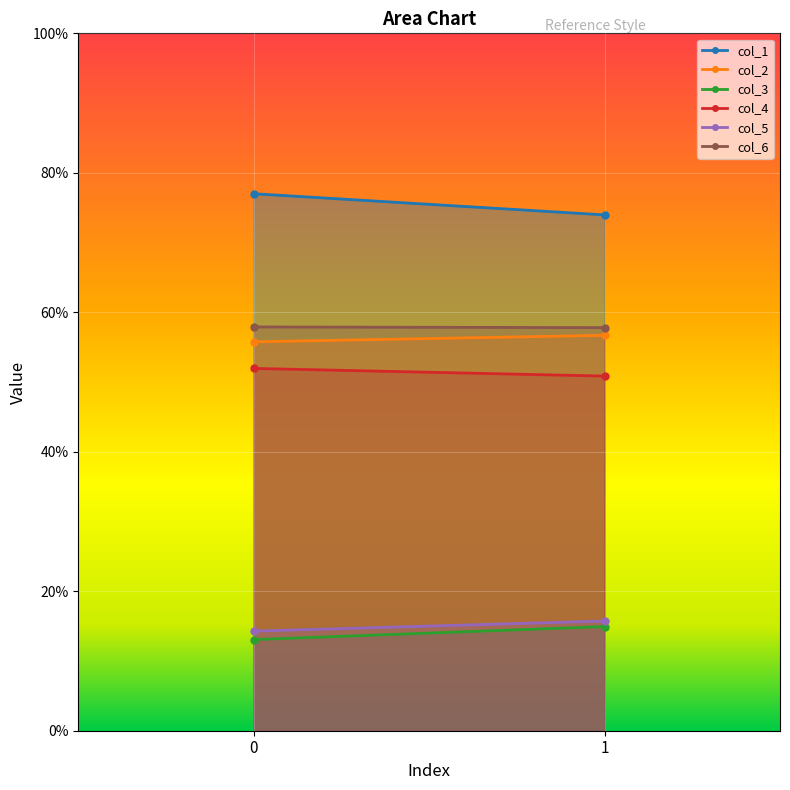

What value does the col_2 series have at 0?

55.8